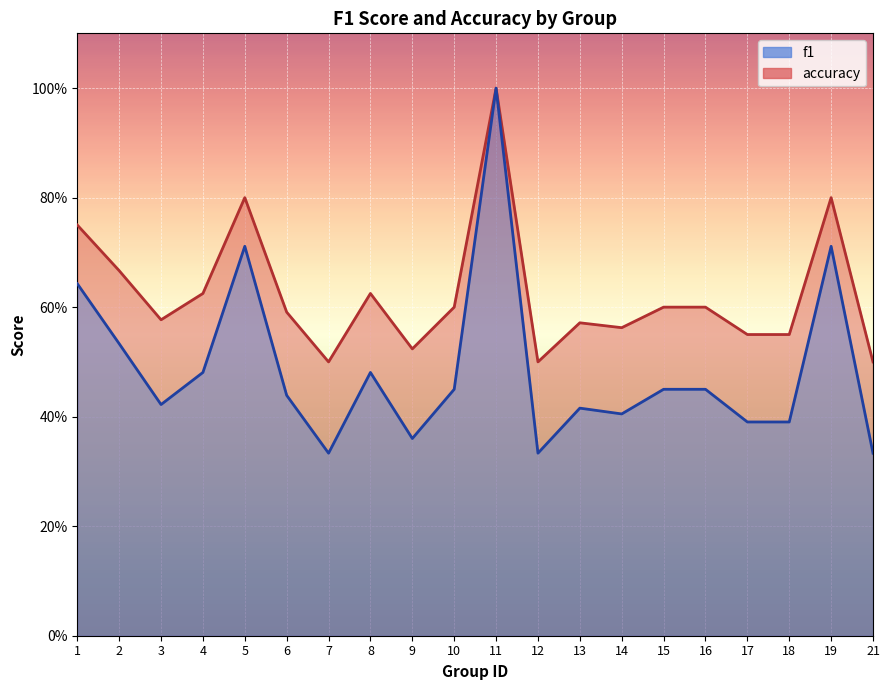

The f1 series shows 0.4 at 3. True or false?

True